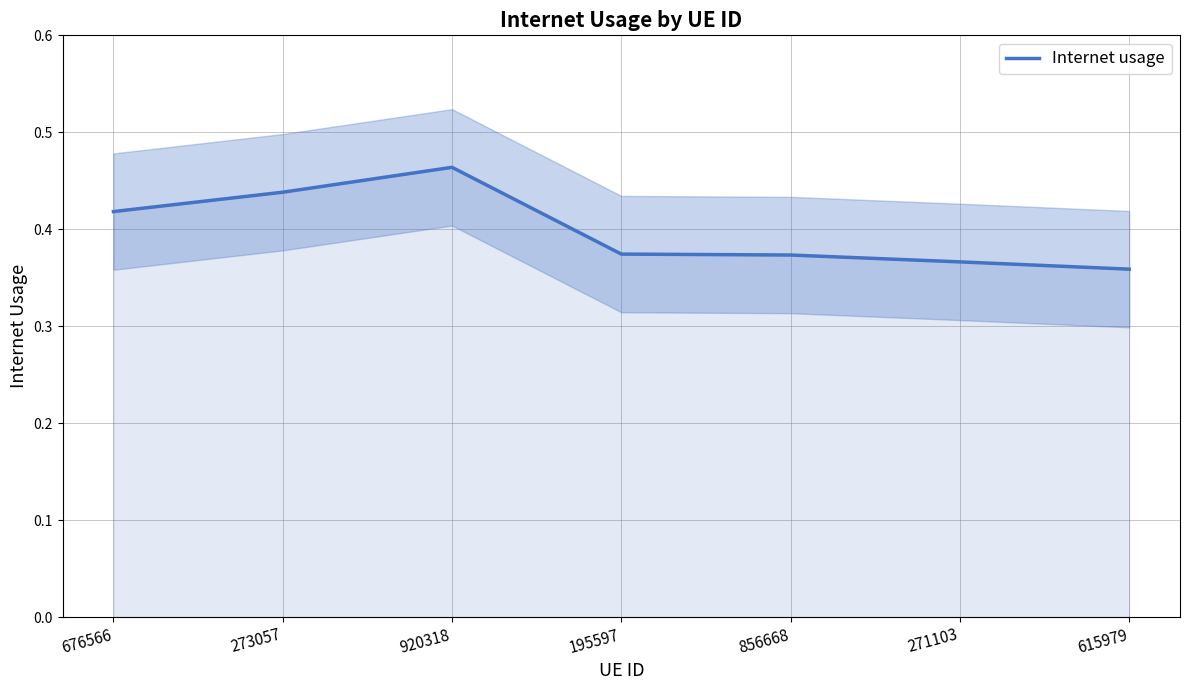

True or false: the data shows 0.4 at 676566.

True